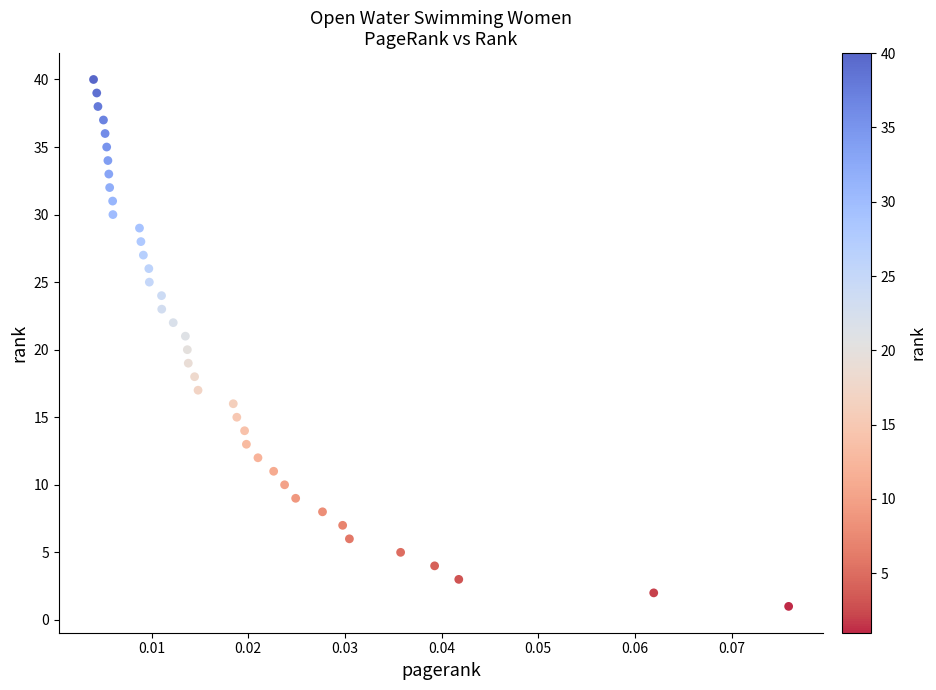

What is the range of Y values (max minus min)?

39